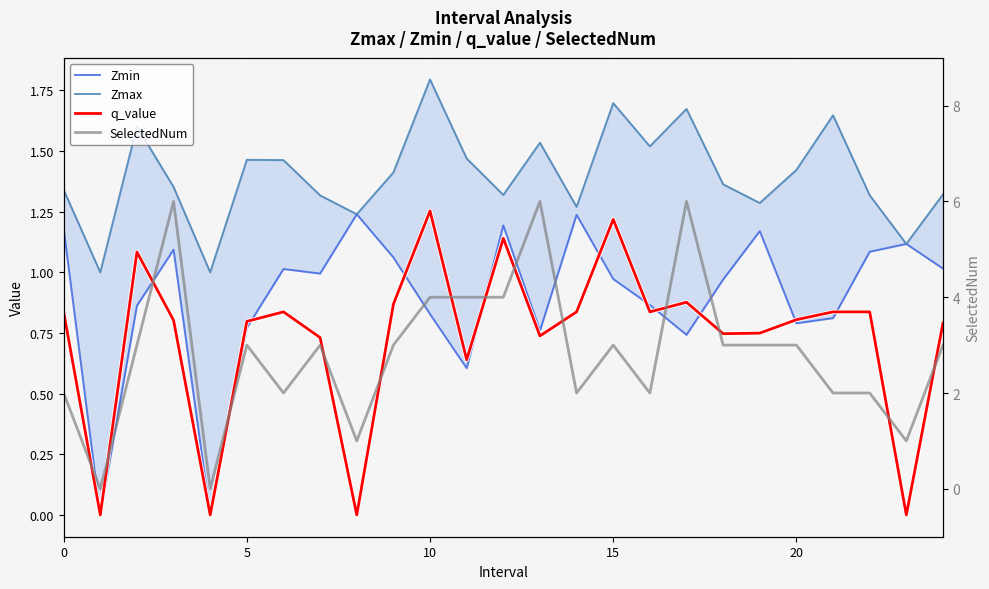

Which series has the largest total across all categories?

SelectedNum